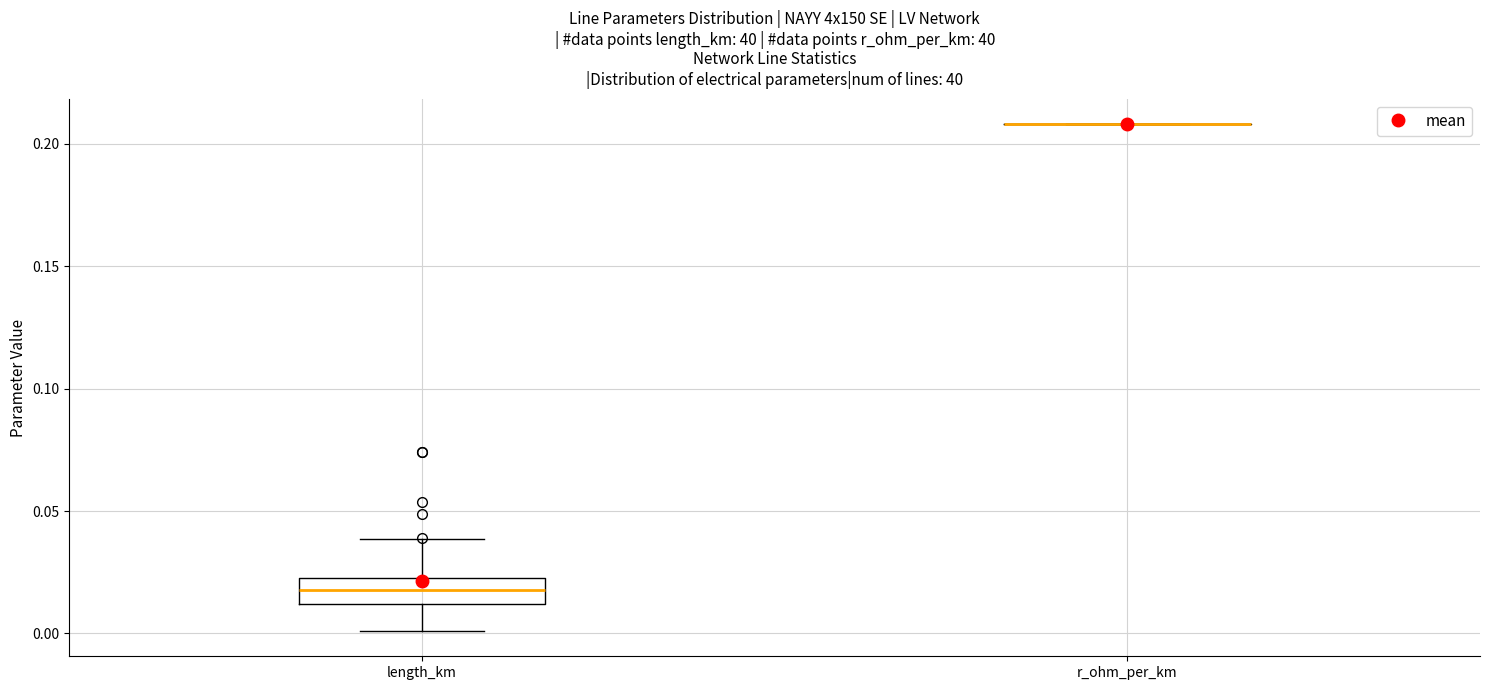

Reading left to right, read every box against the y-axis: the position of its median line, the range the box covers, and the ends of its whiskers. The values are not printed on the chart, so give them approximately, as read against the axis.

length_km: median 0.020, box 0.010 to 0.025, whiskers 0.000 to 0.040
r_ohm_per_km: box collapsed to a line at 0.210, whiskers 0.210 to 0.210